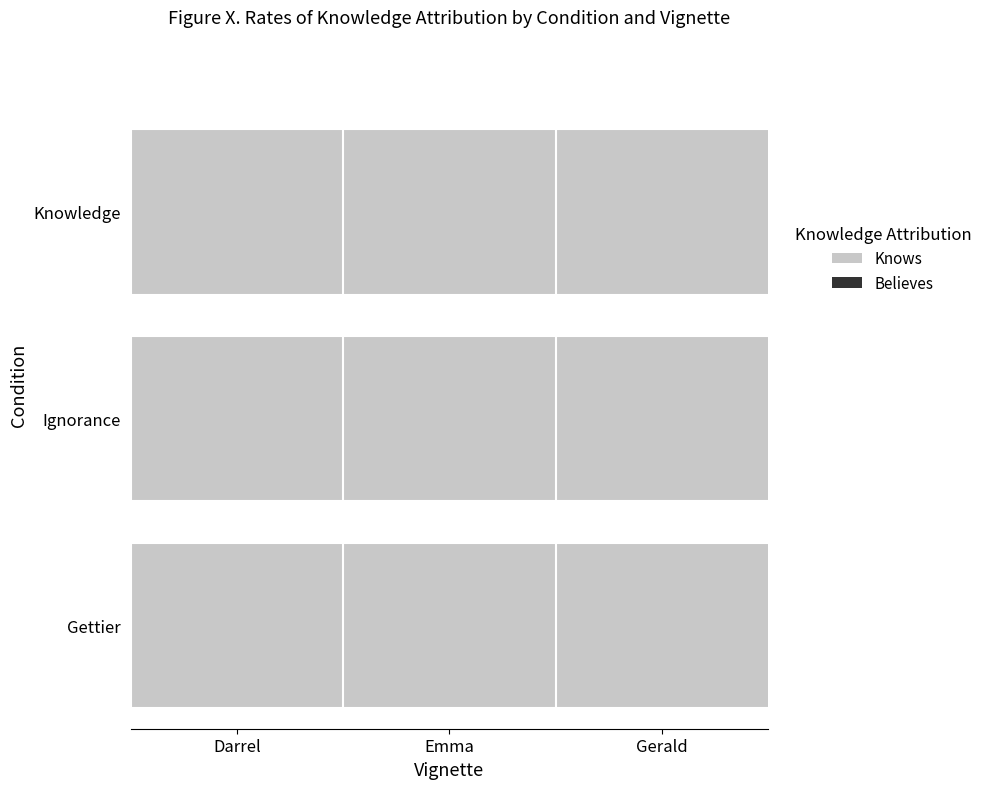

Does the chart contain stacked bars?

No